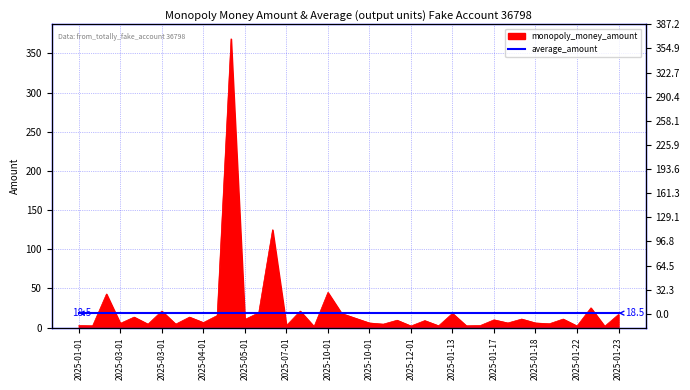

Does the chart display data point markers on the line(s)?

No